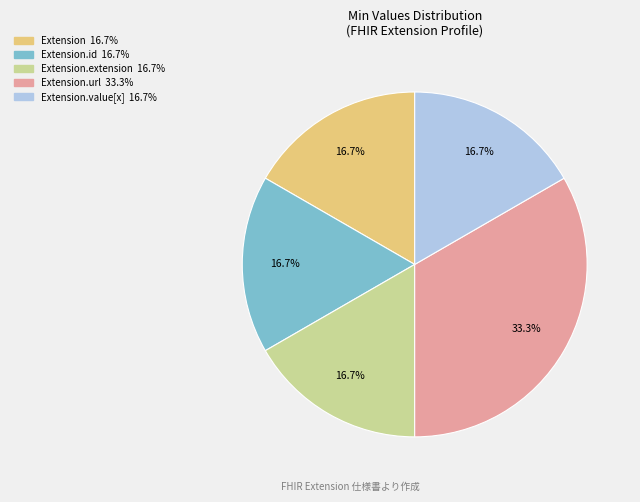

Is there any slice that represents more than half of the pie?

No